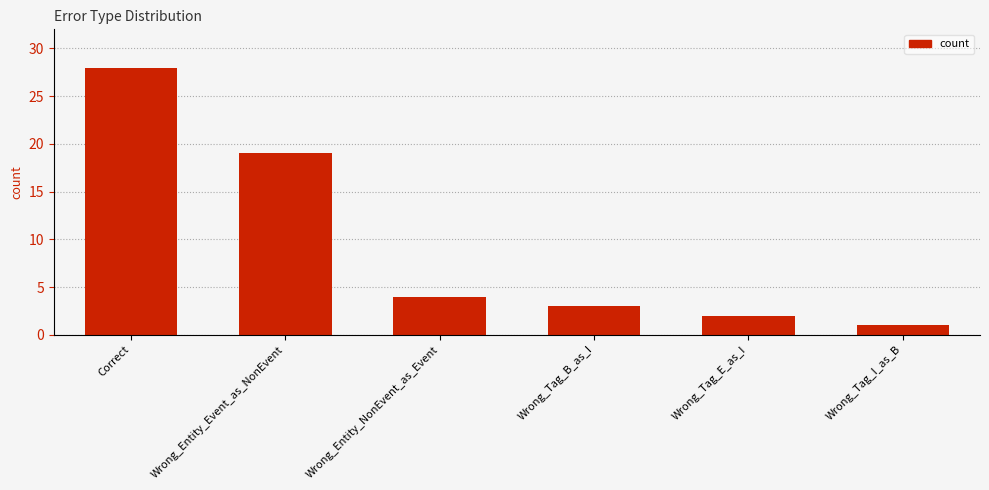

Are the bars horizontal?

No